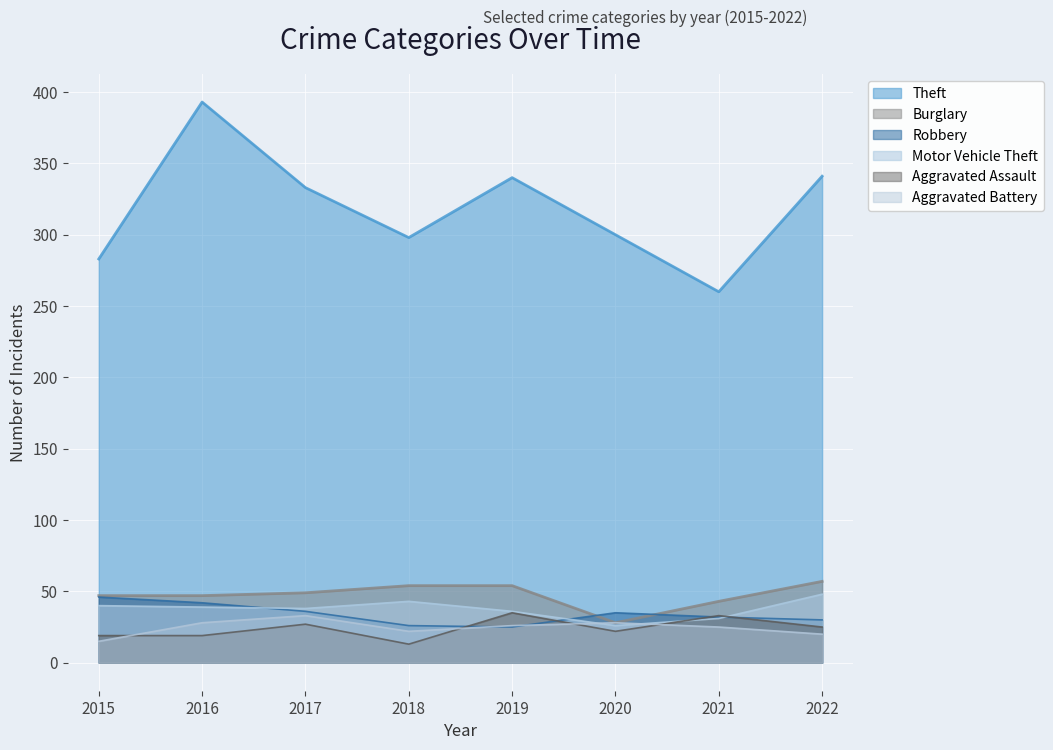

Is it true that Aggravated Battery equals 22 at 2018?

True